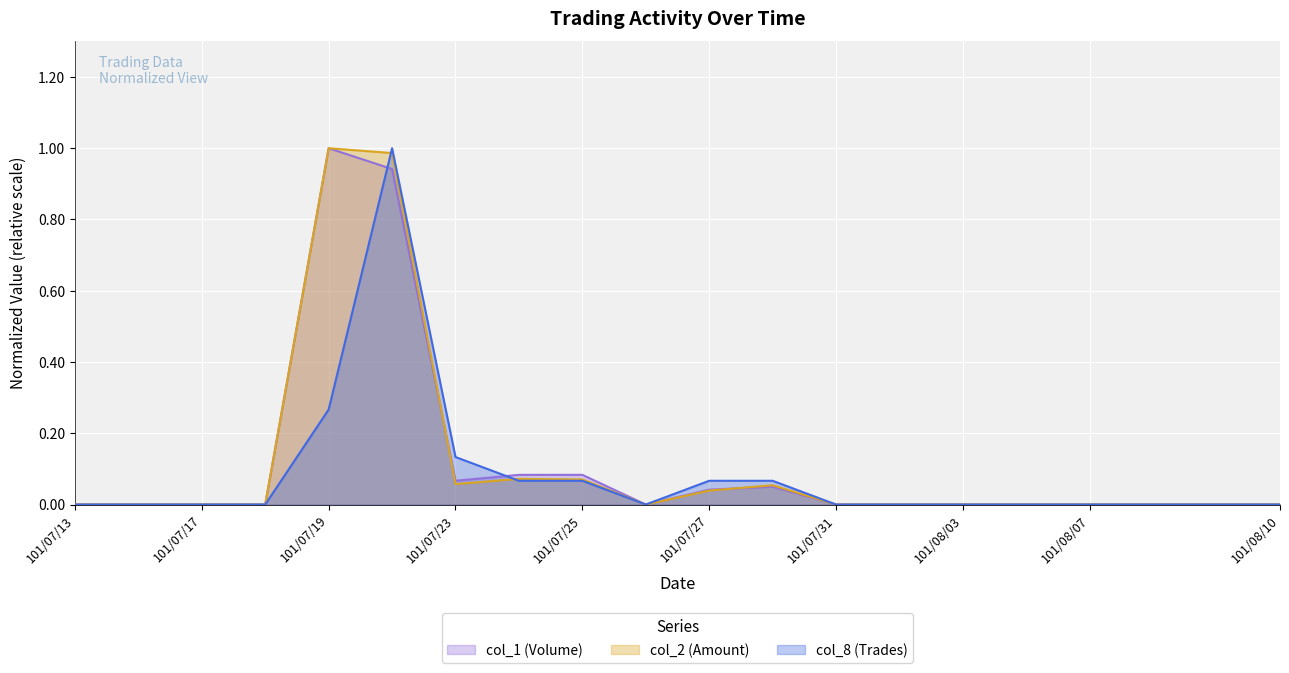

Does the chart display data point markers on the line(s)?

No